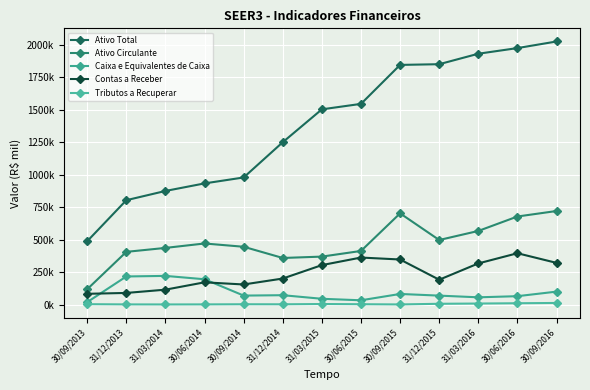

How many interior local valleys does the Tributos a Recuperar series have?

3